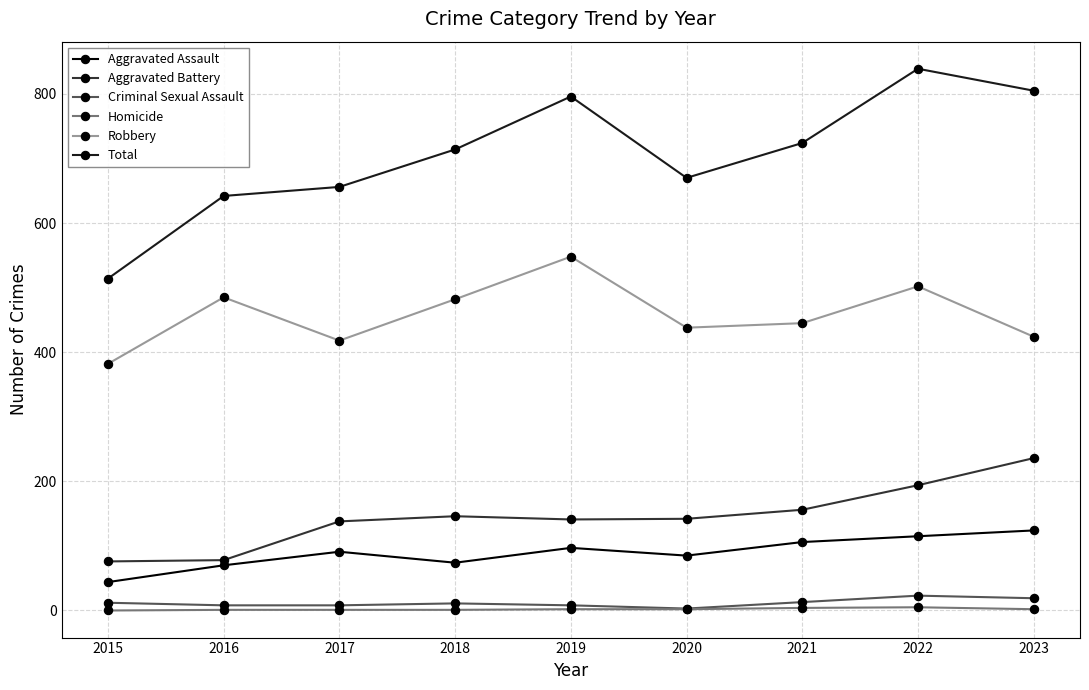

What is the sum of the Criminal Sexual Assault values at 2017 and 2022?

31